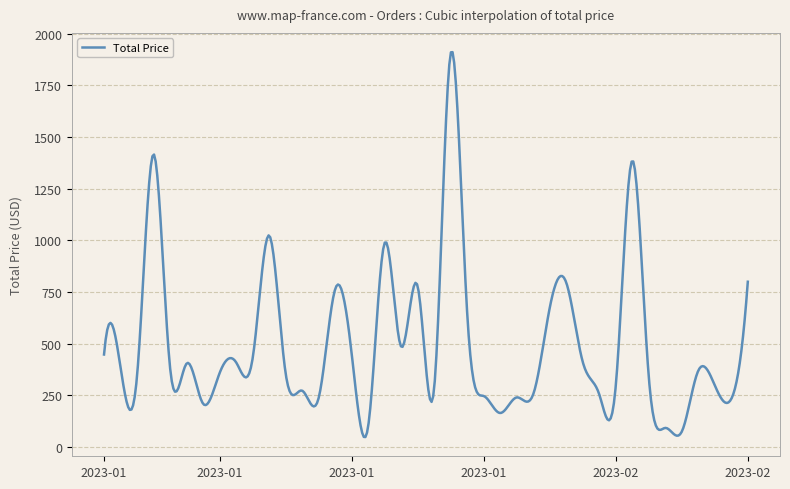

What is the difference between the maximum and minimum values?

1863.0